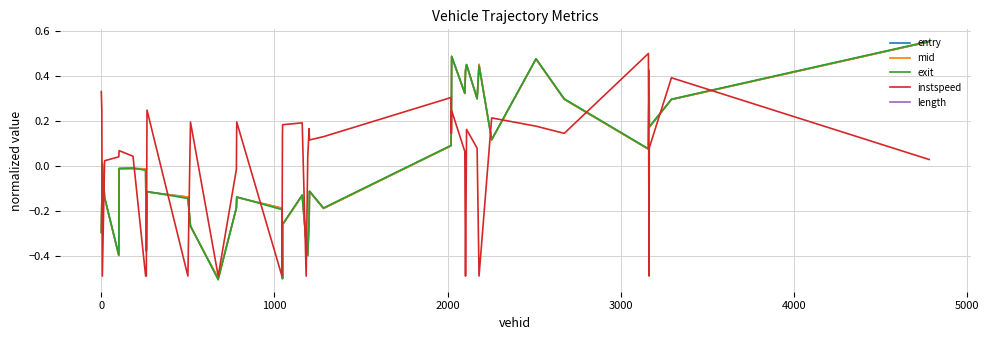

What is the lowest value of the instspeed series?

-0.5